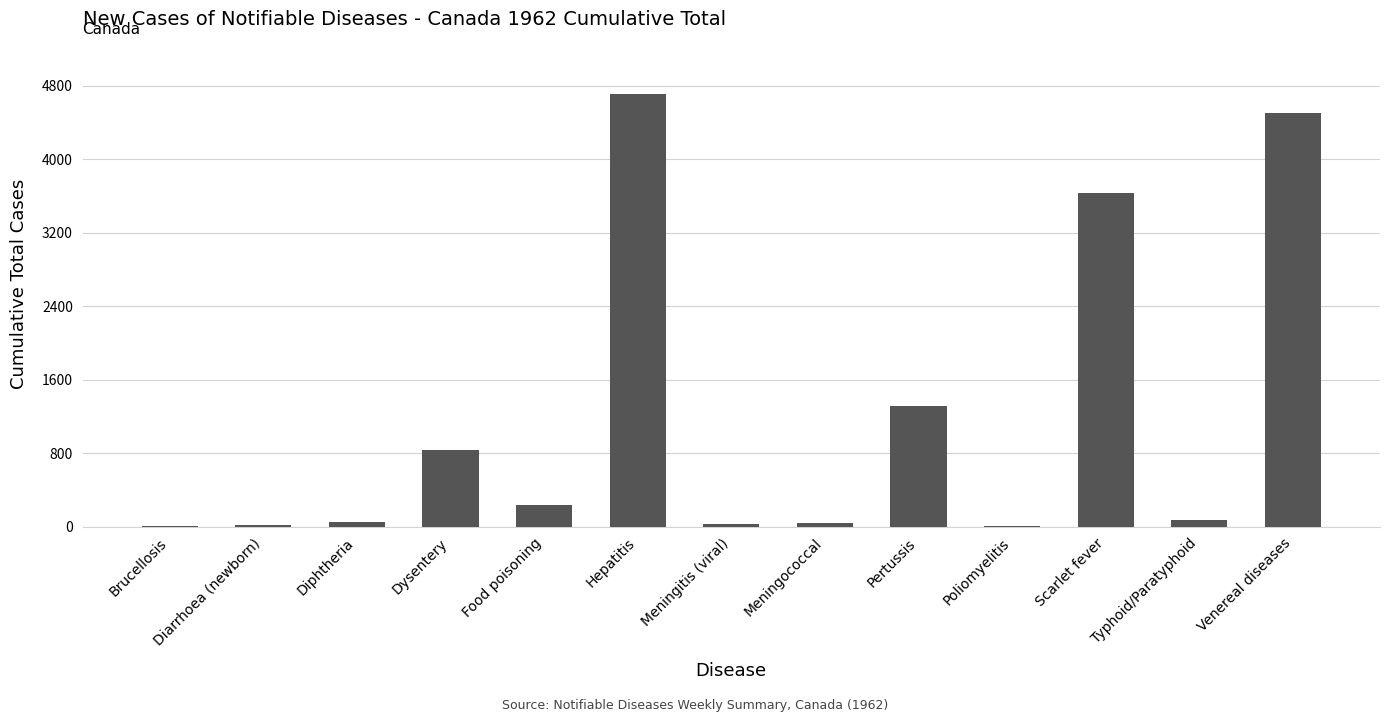

Is it true that the value at Pertussis is 1314?

True